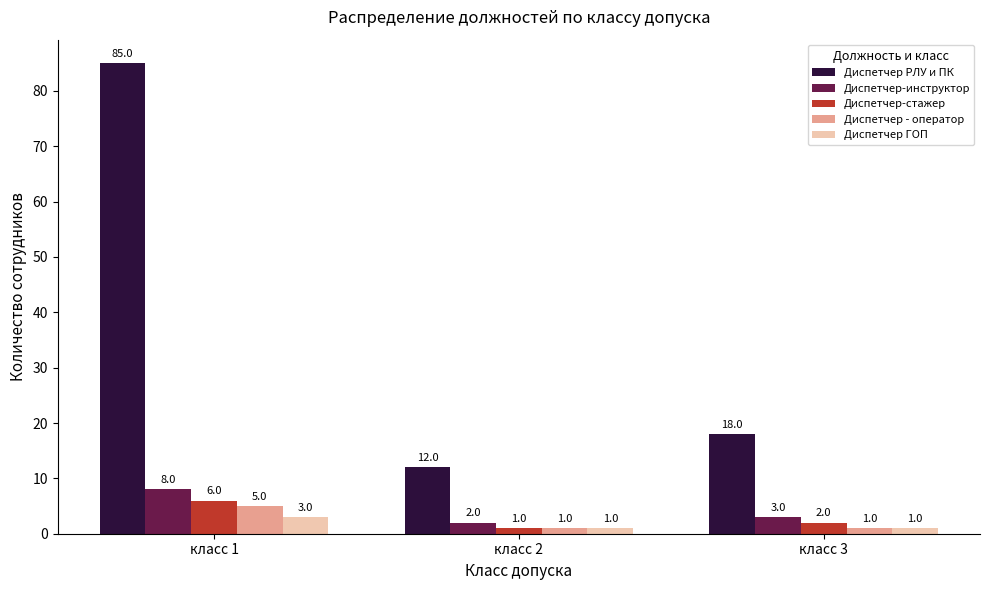

At which category does the chart reach its peak across all series?

класс 1